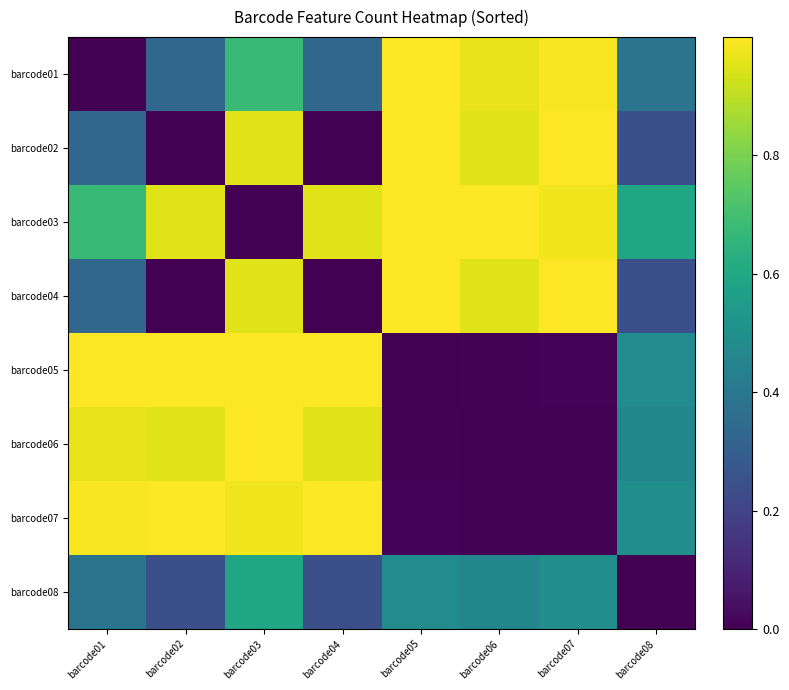

Which has a higher value, barcode01 or barcode08?

barcode08